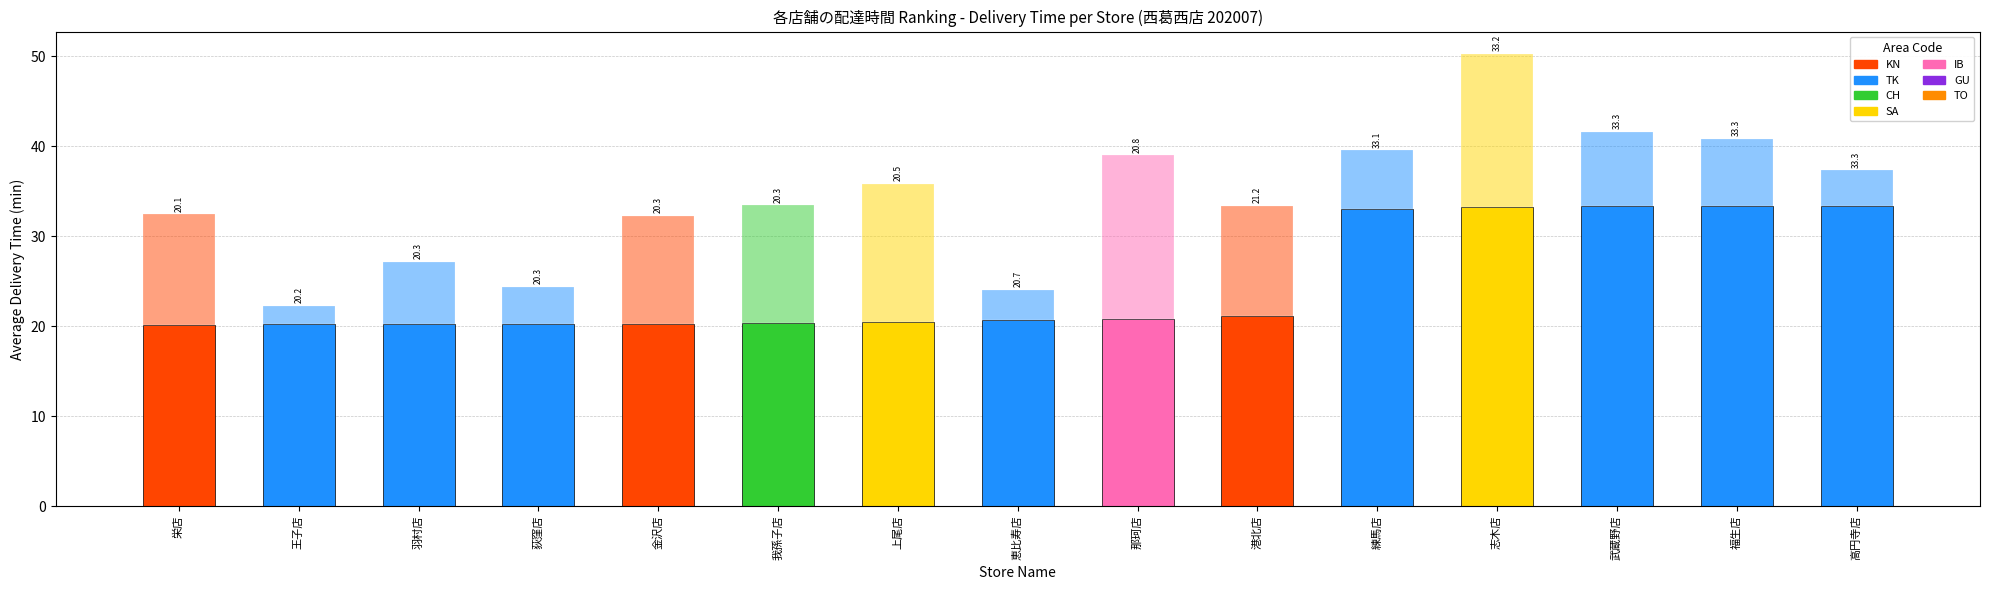

Does the chart contain stacked bars?

Yes